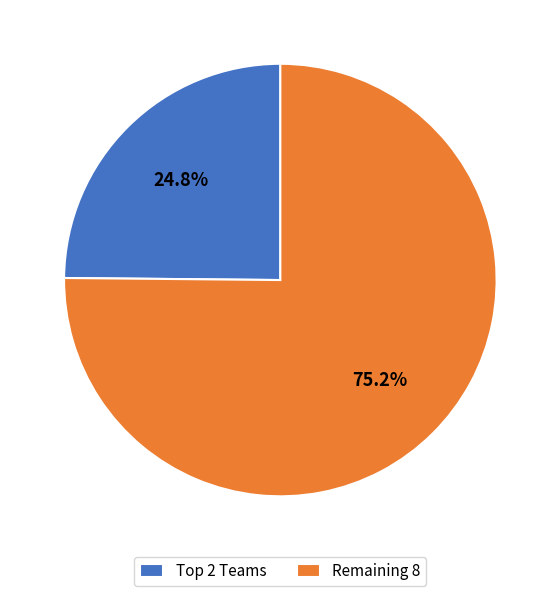

Count the number of slices in the pie.

2